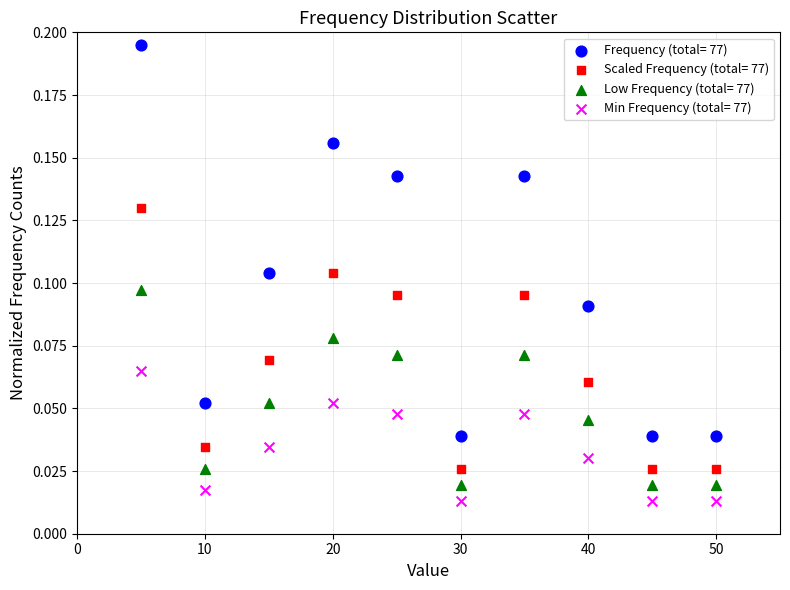

Which series has the widest spread of Y values?

Frequency (total= 77)